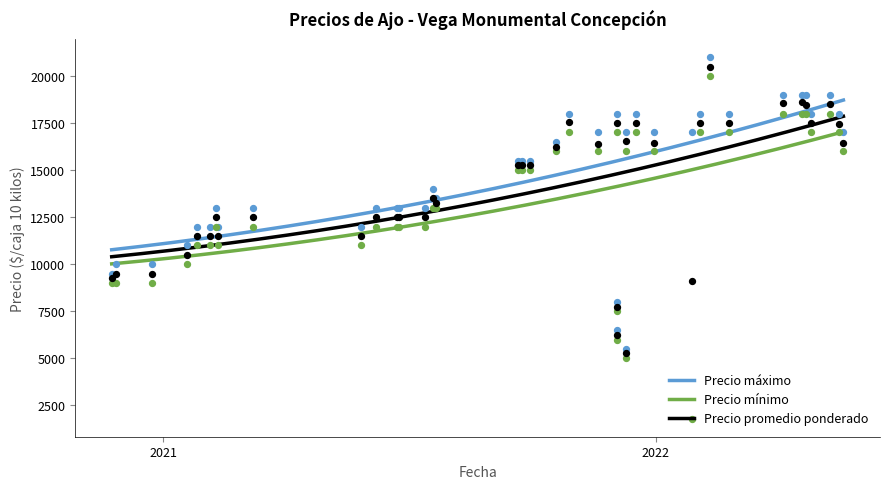

Which series reaches the maximum Y coordinate?

Precio máximo